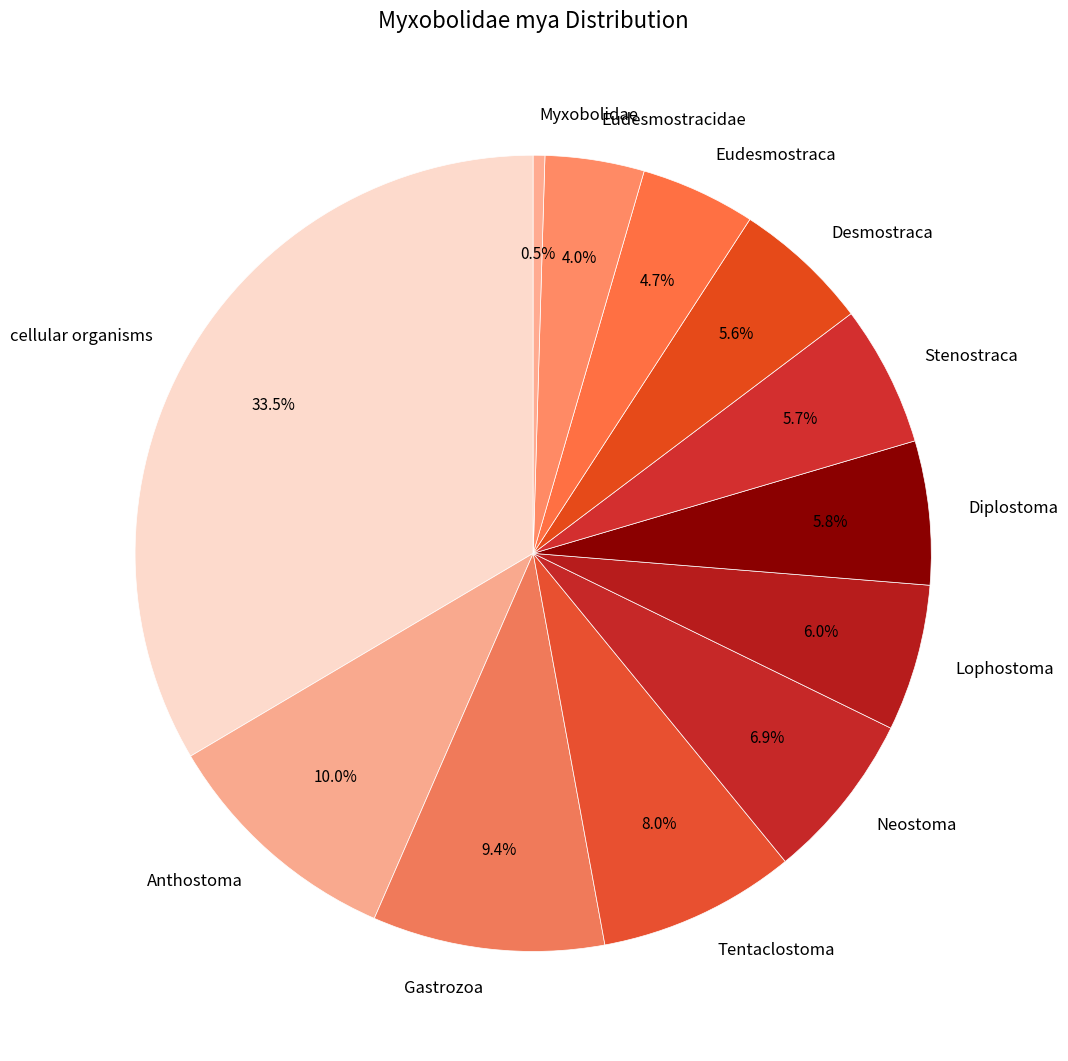

To the nearest percent, what is the average slice percentage?

8%